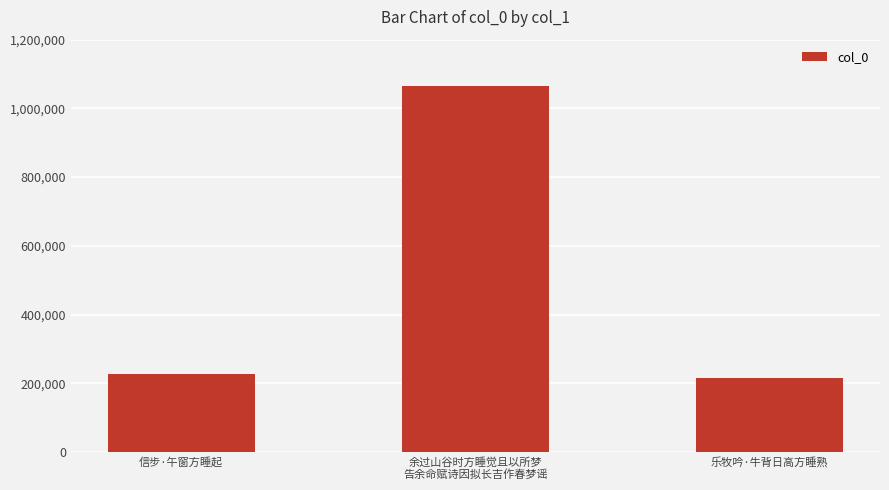

What is the average value?

502318